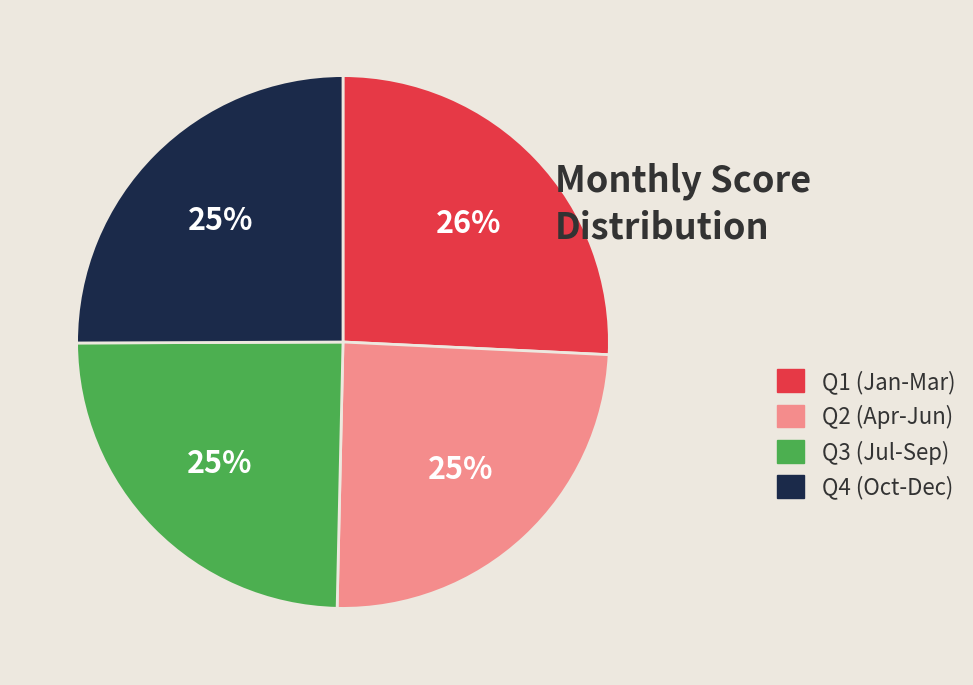

Is there any slice that represents more than half of the pie?

No